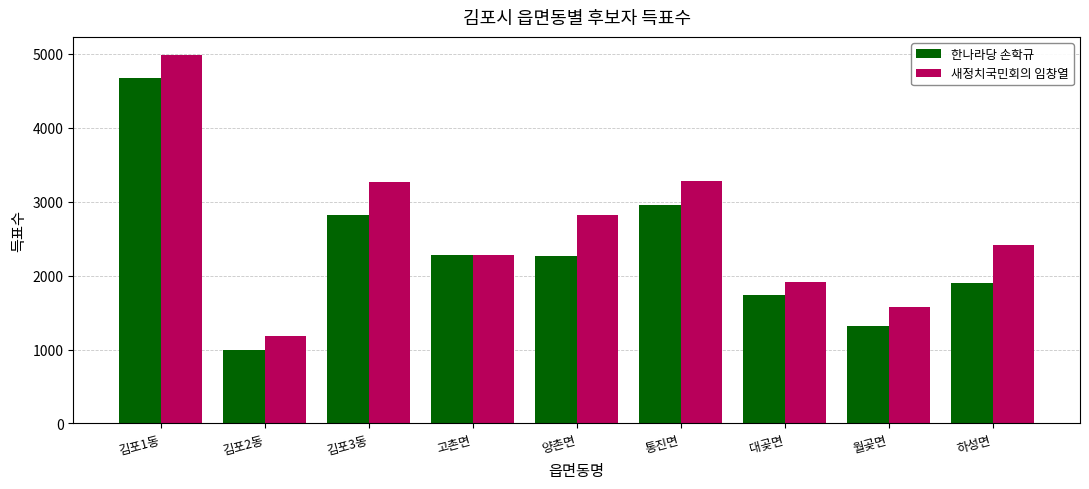

Which series has the largest total across all categories?

새정치국민회의 임창열